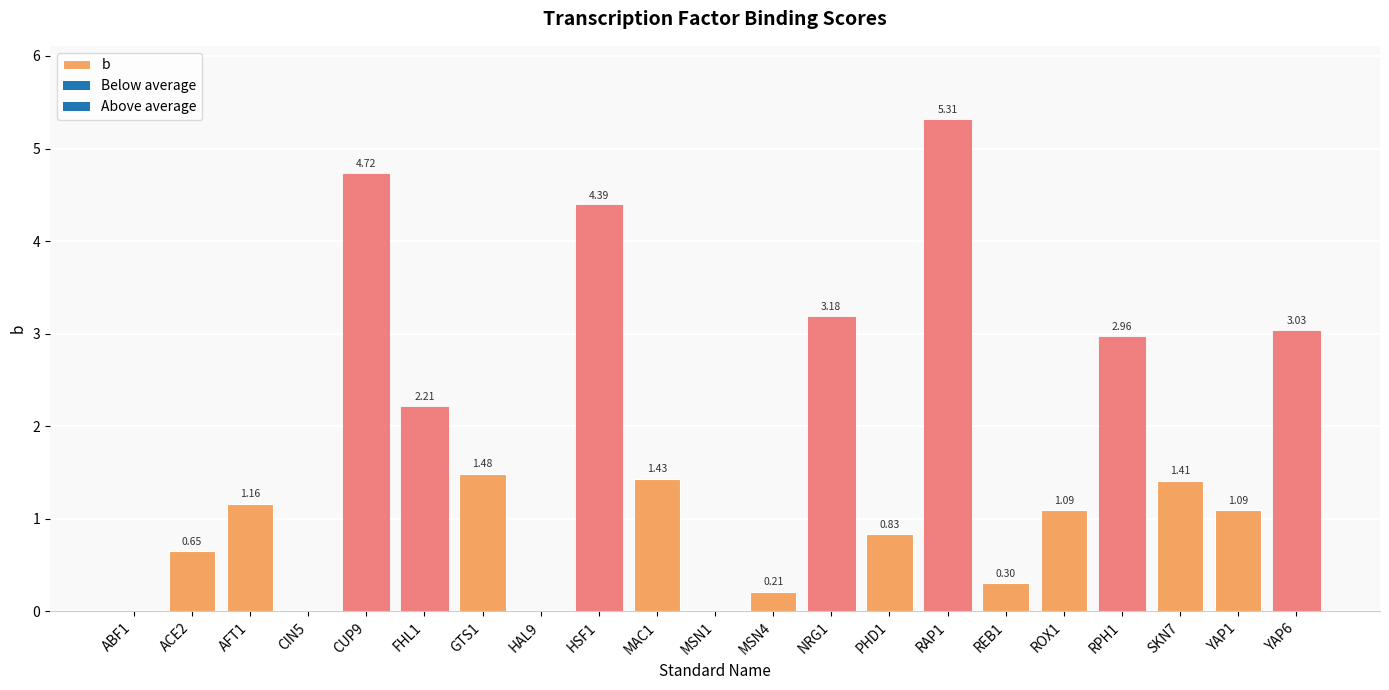

Count the number of categories in the chart.

21